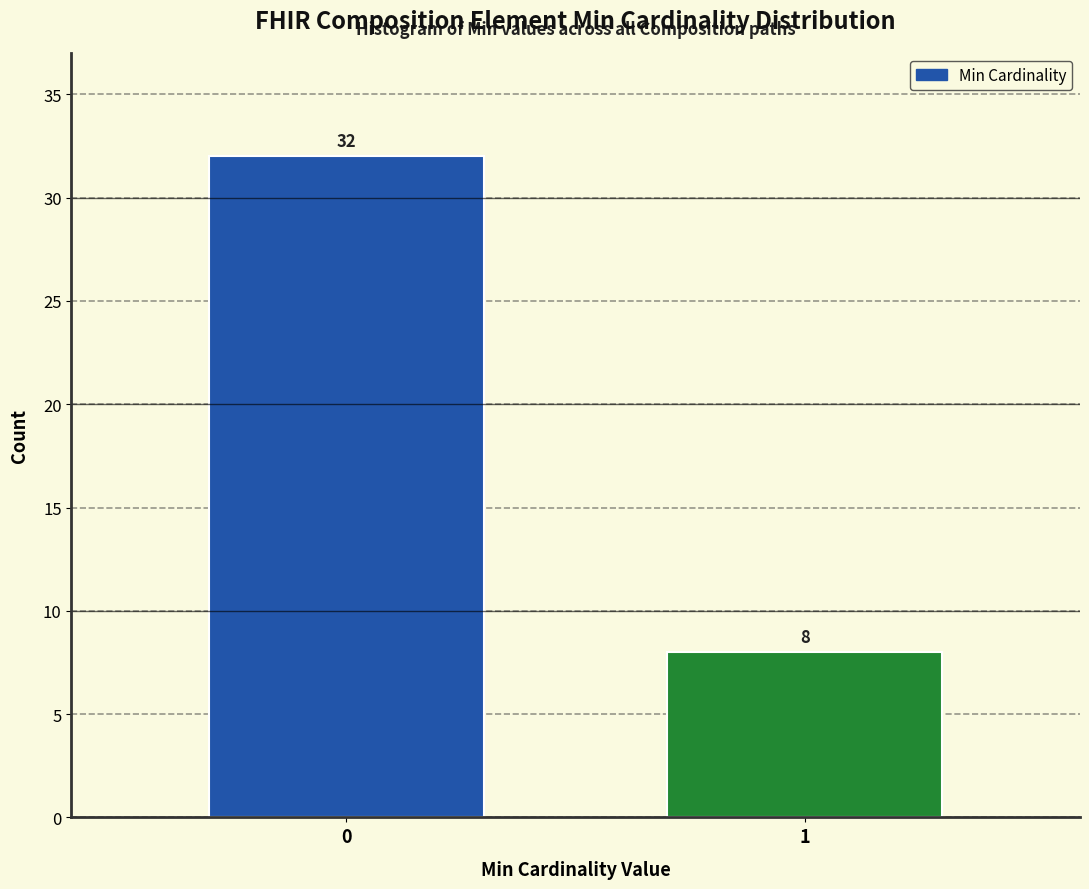

Reading right to left, what are all the values shown in this chart?

8	32